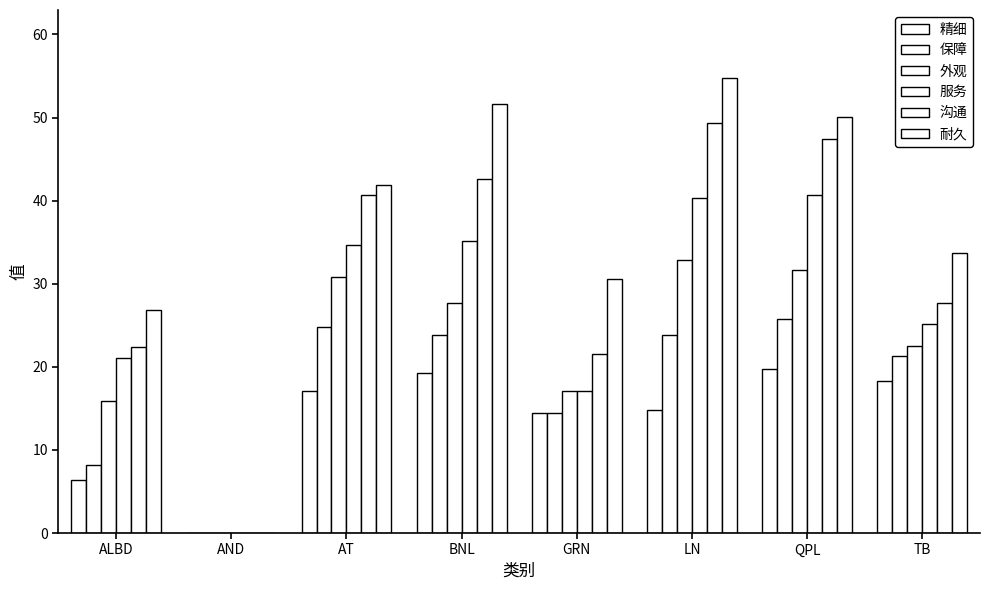

Rank the series by their maximum value, from lowest to highest.

精细, 保障, 外观, 服务, 沟通, 耐久